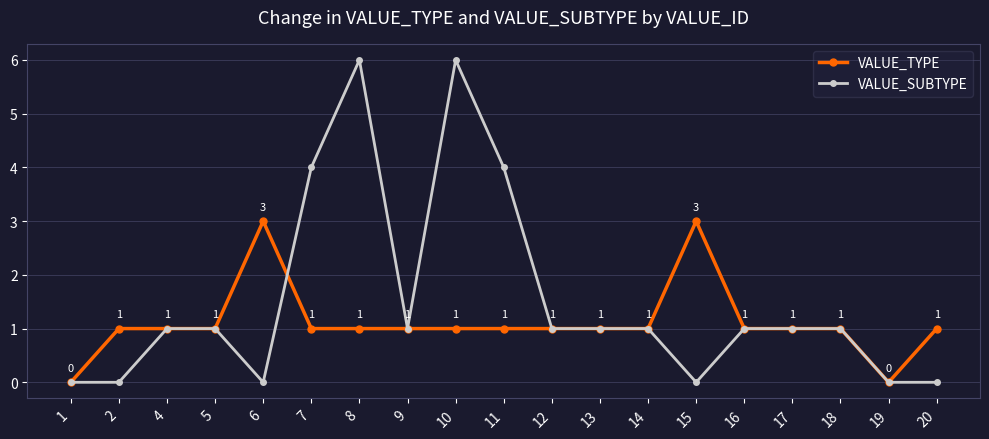

How many values in VALUE_SUBTYPE are above zero?

13